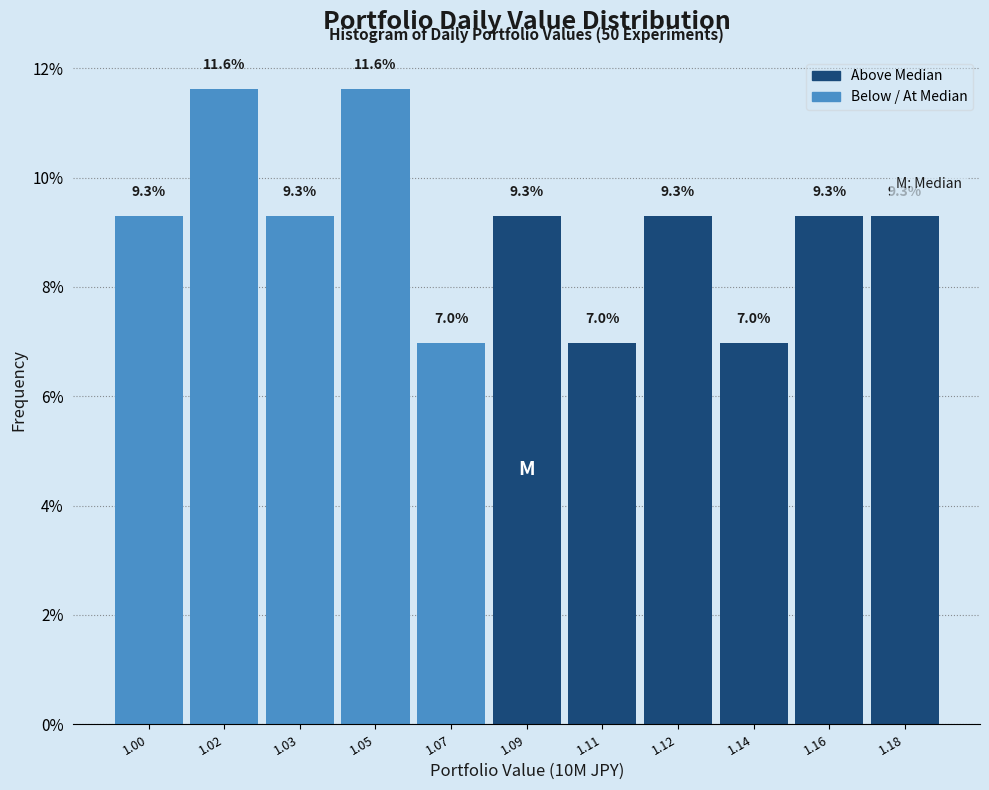

Reading left to right, list all the values displayed in this chart.

9.3	11.6	9.3	11.6	7.0	9.3	7.0	9.3	7.0	9.3	9.3